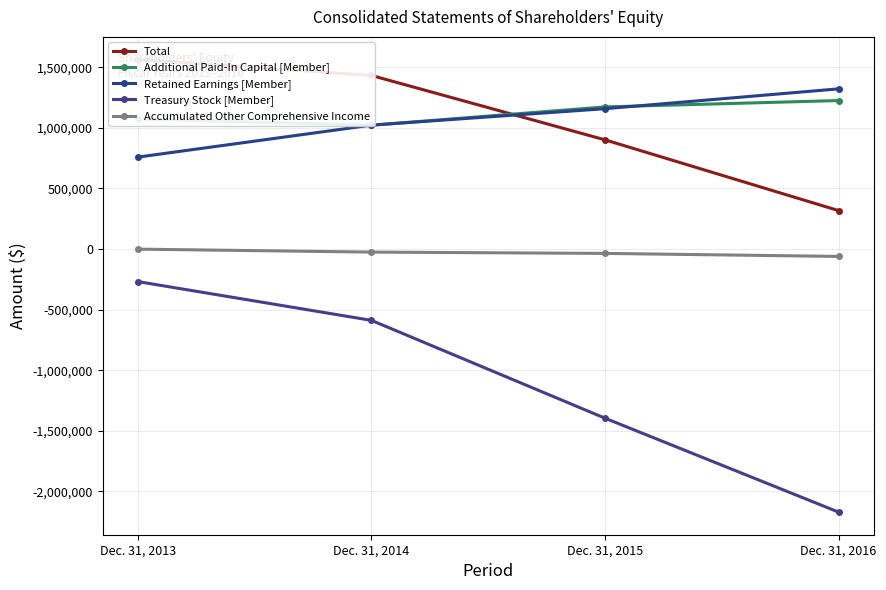

Reading left to right, extract all data points from this chart.

Total: Dec. 31, 2013=1564347	Dec. 31, 2014=1432833	Dec. 31, 2015=901487	Dec. 31, 2016=317605
Additional Paid-In Capital [Member]: Dec. 31, 2013=1073157	Dec. 31, 2014=1022221	Dec. 31, 2015=1173183	Dec. 31, 2016=1225565
Retained Earnings [Member]: Dec. 31, 2013=758975	Dec. 31, 2014=1022695	Dec. 31, 2015=1158462	Dec. 31, 2016=1322224
Treasury Stock [Member]: Dec. 31, 2013=-268391	Dec. 31, 2014=-588378	Dec. 31, 2015=-1395695	Dec. 31, 2016=-2170739
Accumulated Other Comprehensive Income: Dec. 31, 2013=-650	Dec. 31, 2014=-24971	Dec. 31, 2015=-35745	Dec. 31, 2016=-60735